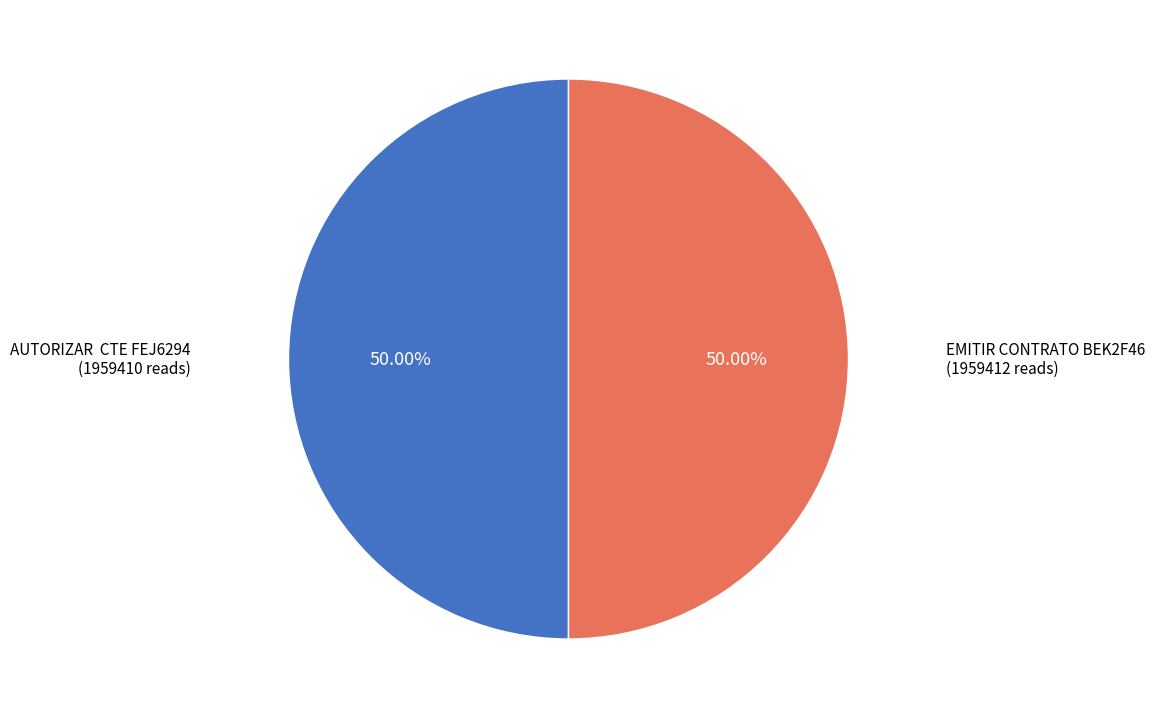

Approximately how many times larger is the value at EMITIR CONTRATO BEK2F46 compared to AUTORIZAR CTE FEJ6294?

1.0